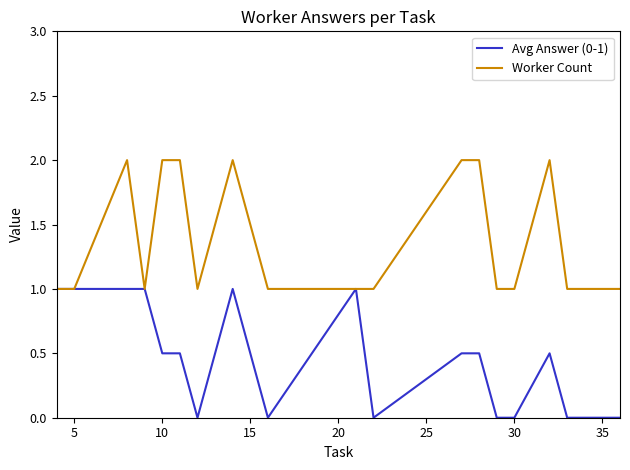

Does the chart display data point markers on the line(s)?

No